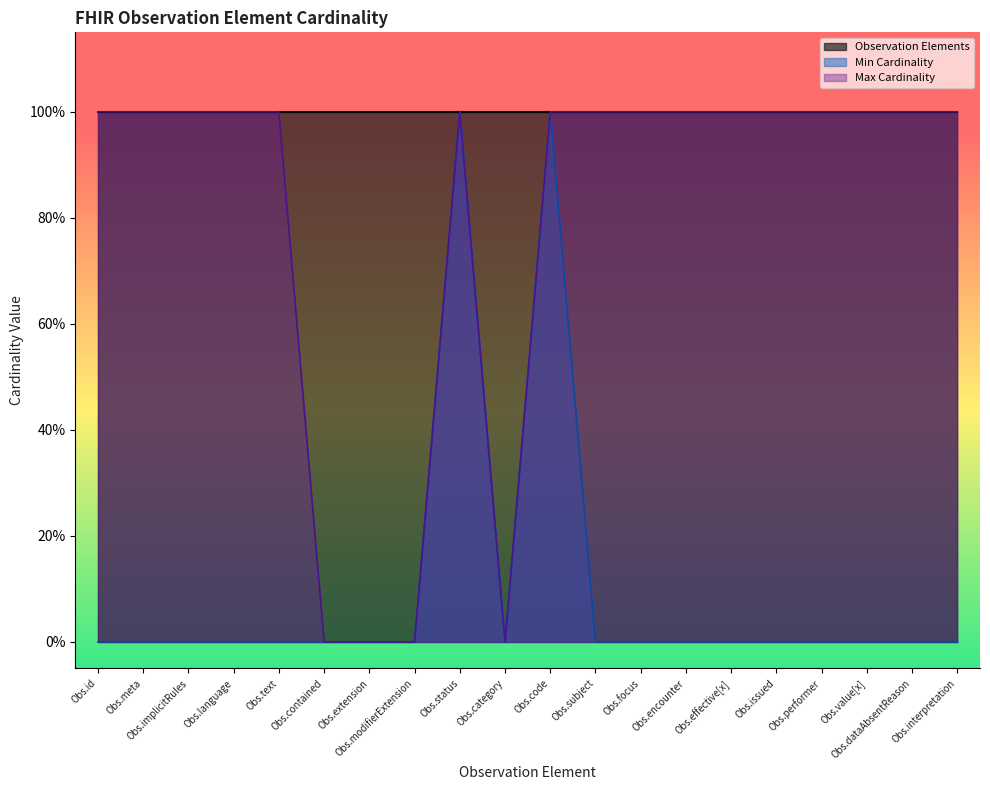

Reading right to left, extract all data points from this chart.

Min Cardinality: 0	0	0	0	0	0	0	0	0	1	0	1	0	0	0	0	0	0	0	0
Max Cardinality: 1	1	1	1	1	1	1	1	1	1	0	1	0	0	0	1	1	1	1	1